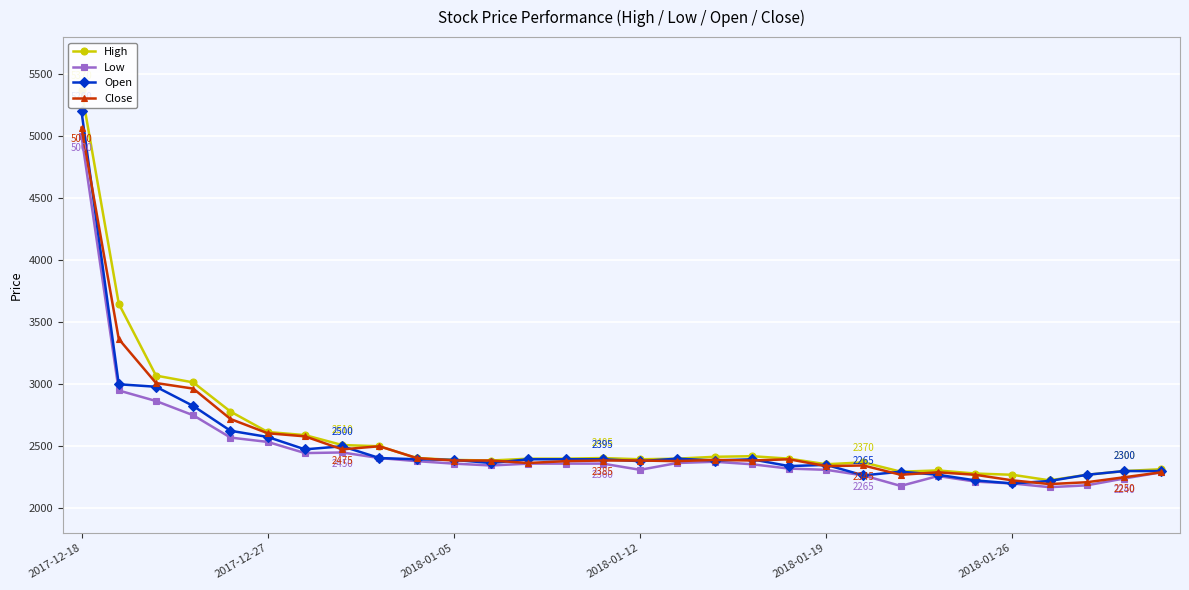

Read the Low value at 11, to the nearest 10.

2340